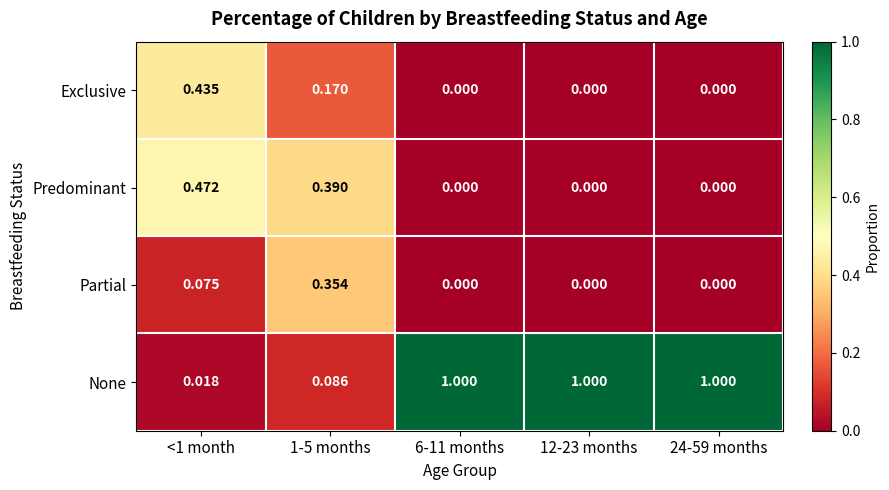

Between <1 month and 1-5 months, which series saw the biggest shift?

Partial